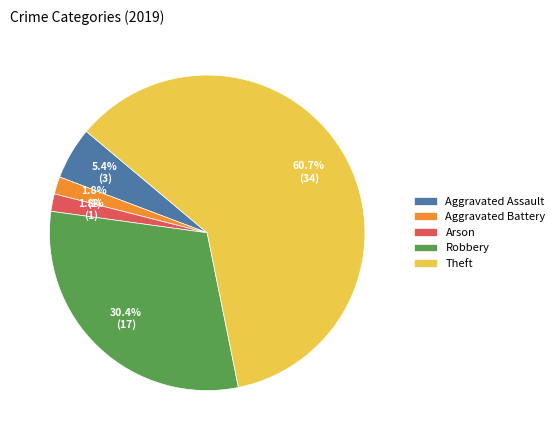

What portion of the pie excludes Robbery?

69.6%